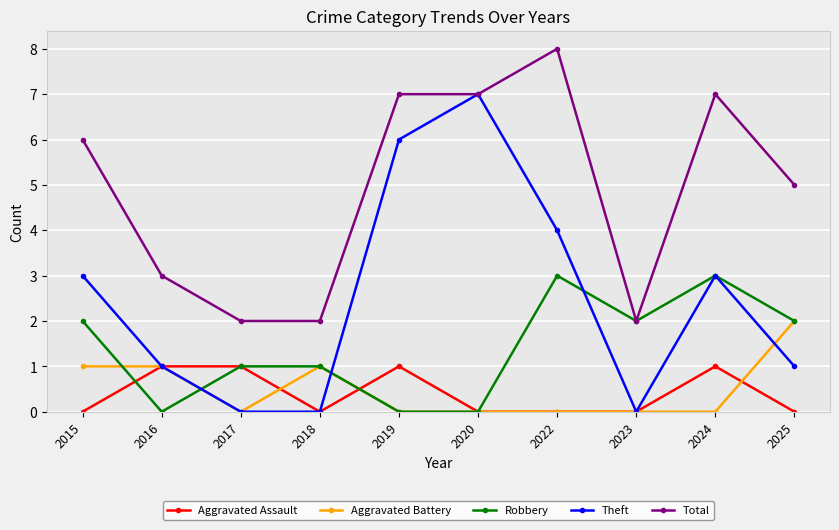

True or false: Aggravated Battery has a value of 2 at 2025.

True